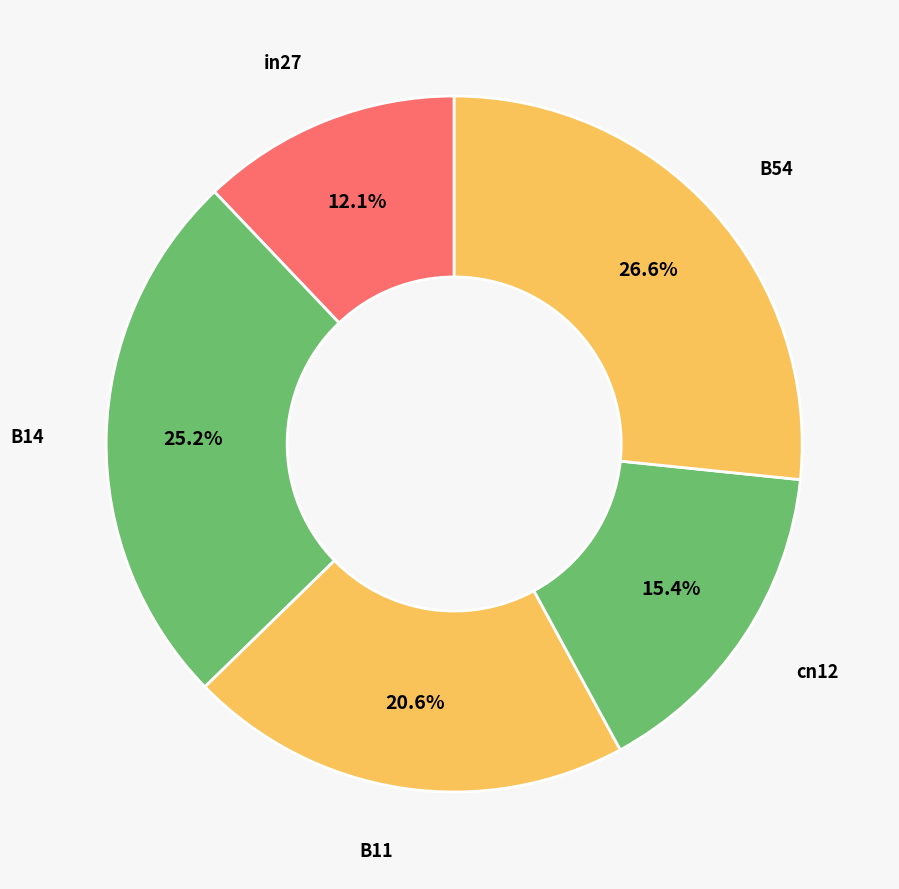

How many segments does this pie chart have?

5